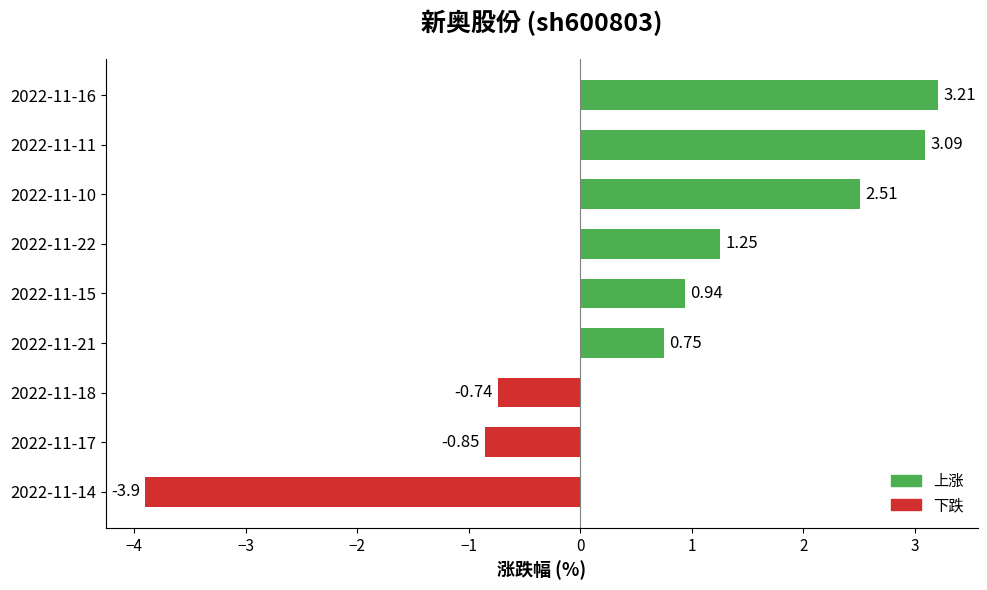

List the labels in order of value, largest first.

2022-11-16, 2022-11-11, 2022-11-10, 2022-11-22, 2022-11-15, 2022-11-21, 2022-11-18, 2022-11-17, 2022-11-14